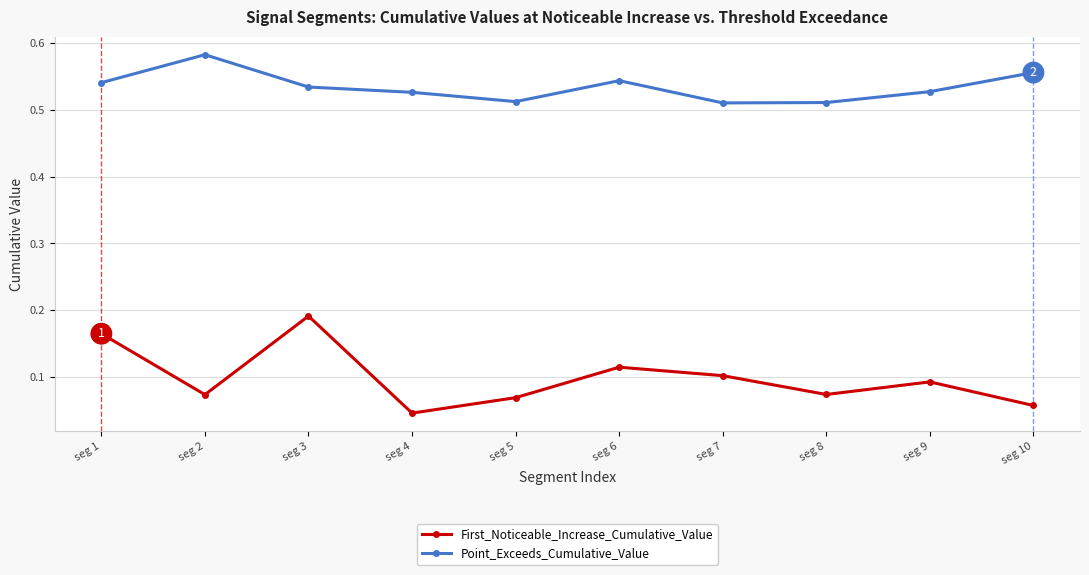

At how many categories does at least one series exceed 0?

10